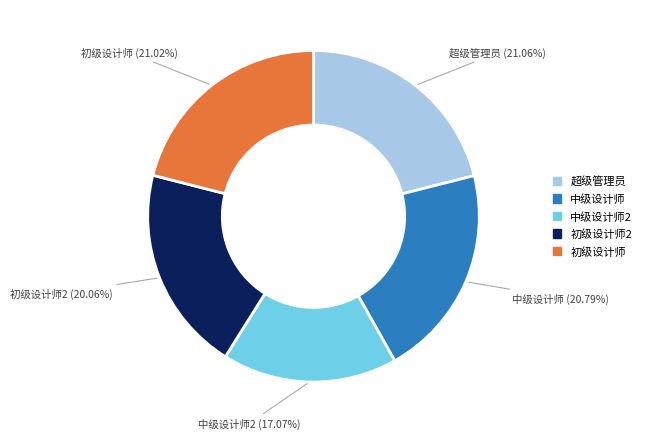

Is it true that 初级设计师 is 27% of the pie?

False